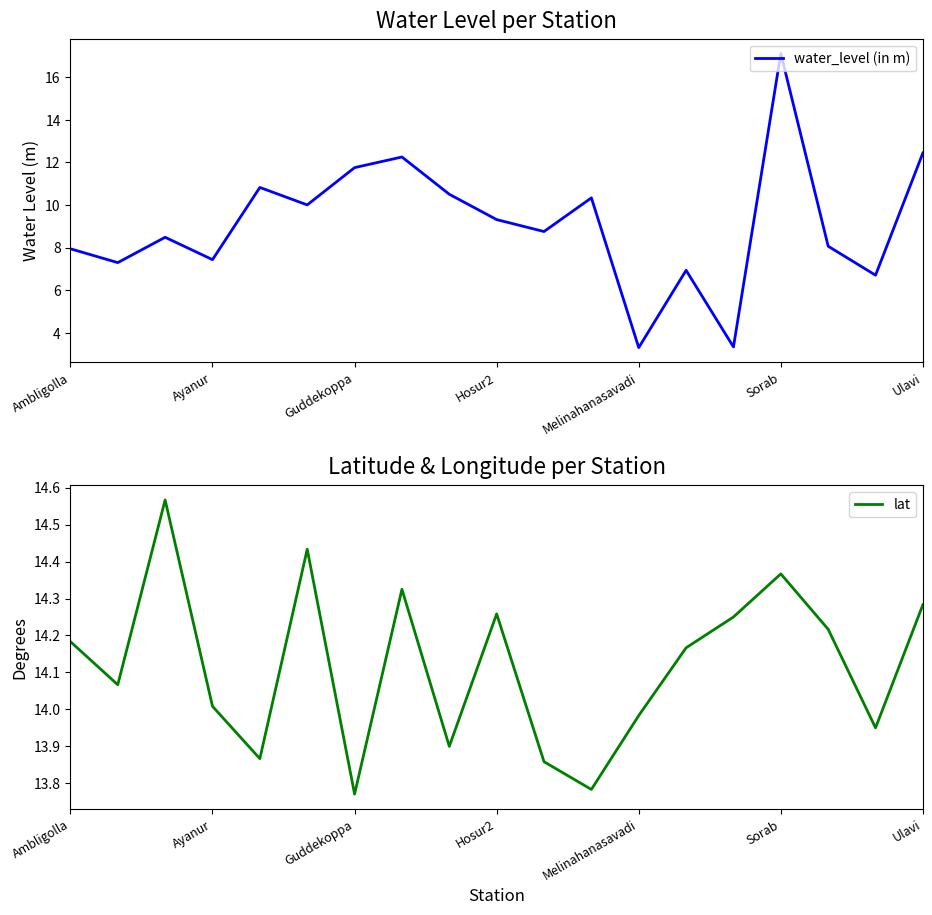

Does the chart have visible grid lines?

No